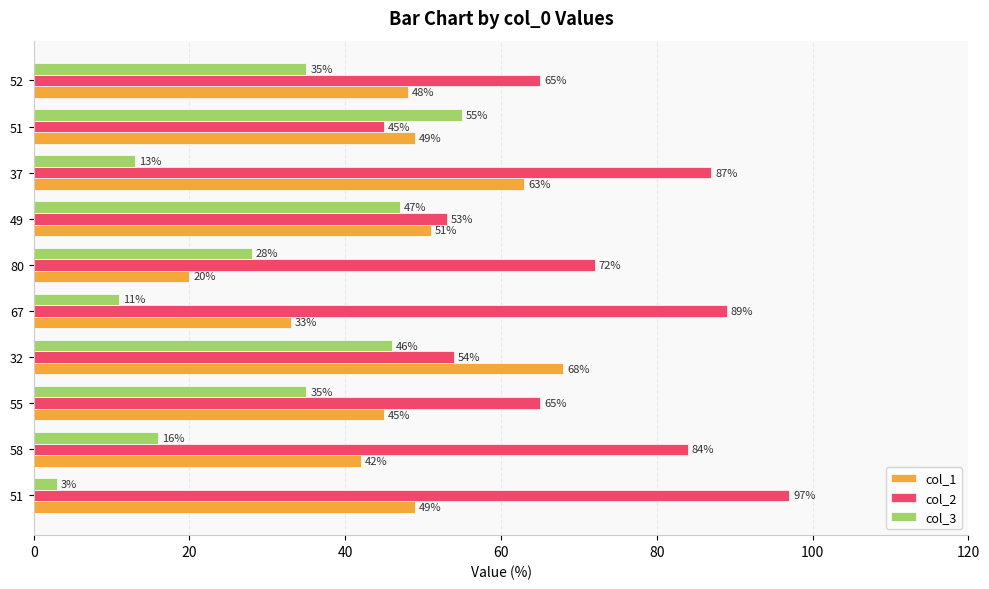

What are all the series names shown in the legend?

col_1, col_2, col_3